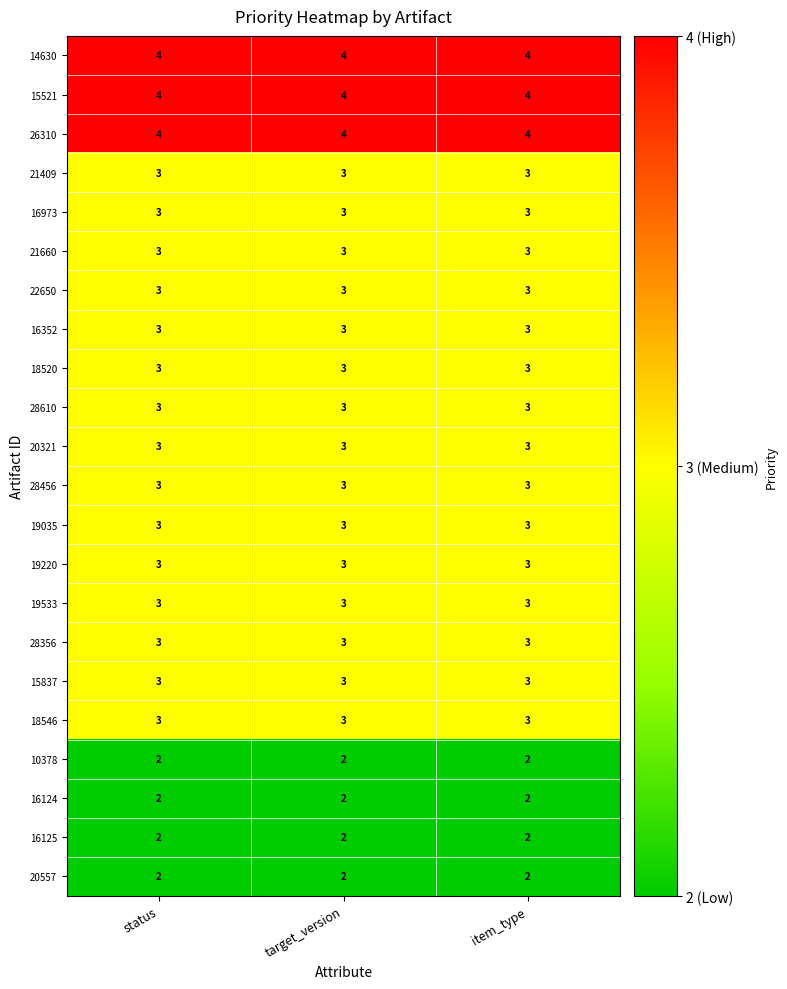

What is the average value of the 28456 series?

3